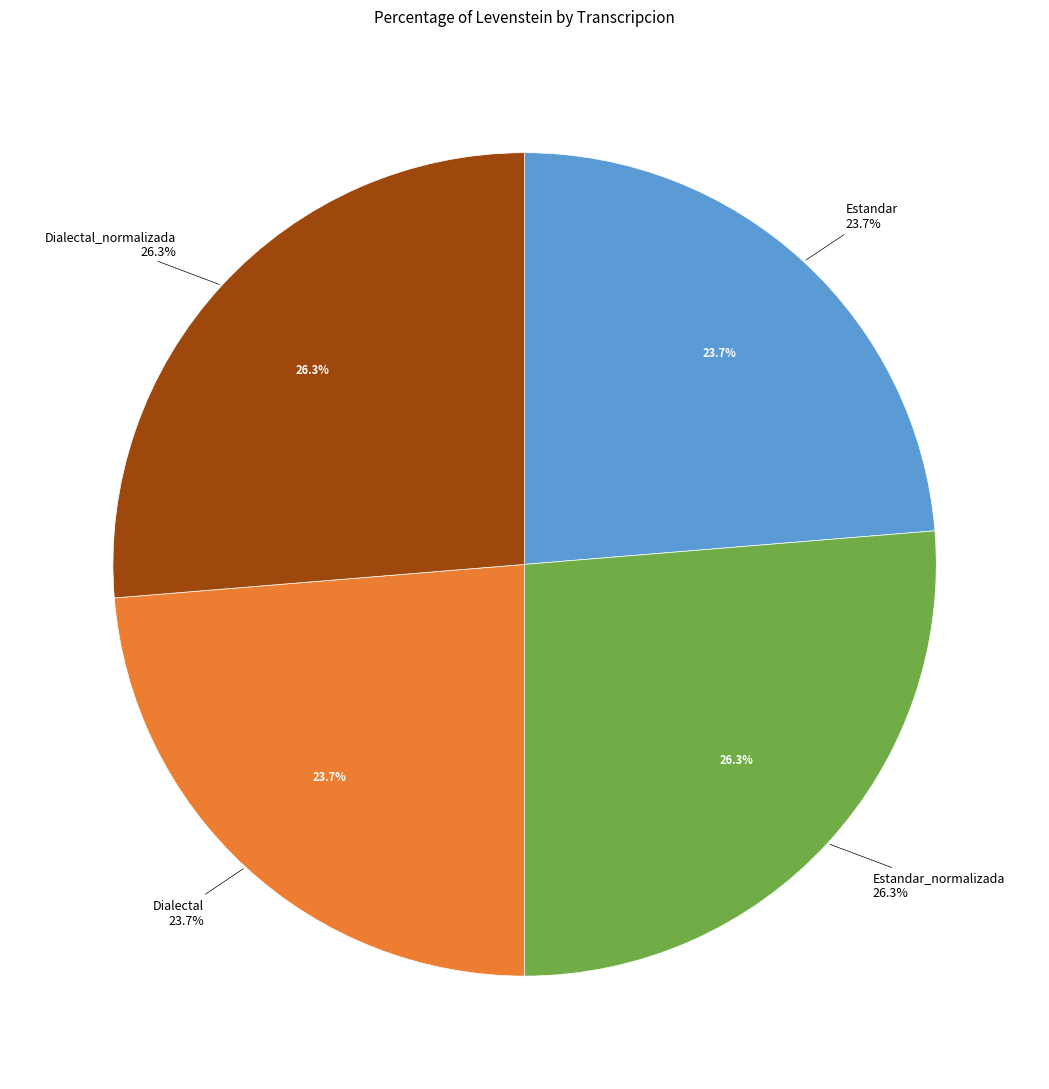

Approximately how many times larger is the value at Dialectal compared to Estandar_normalizada?

0.9